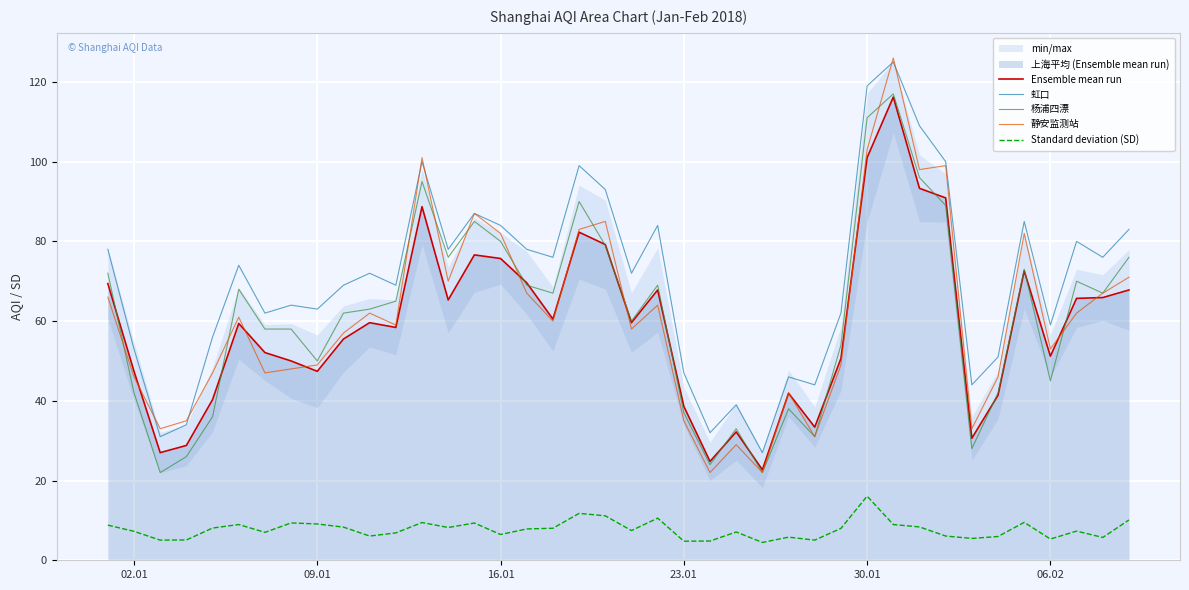

True or false: Ensemble mean run and 虹口 intersect in this chart.

False